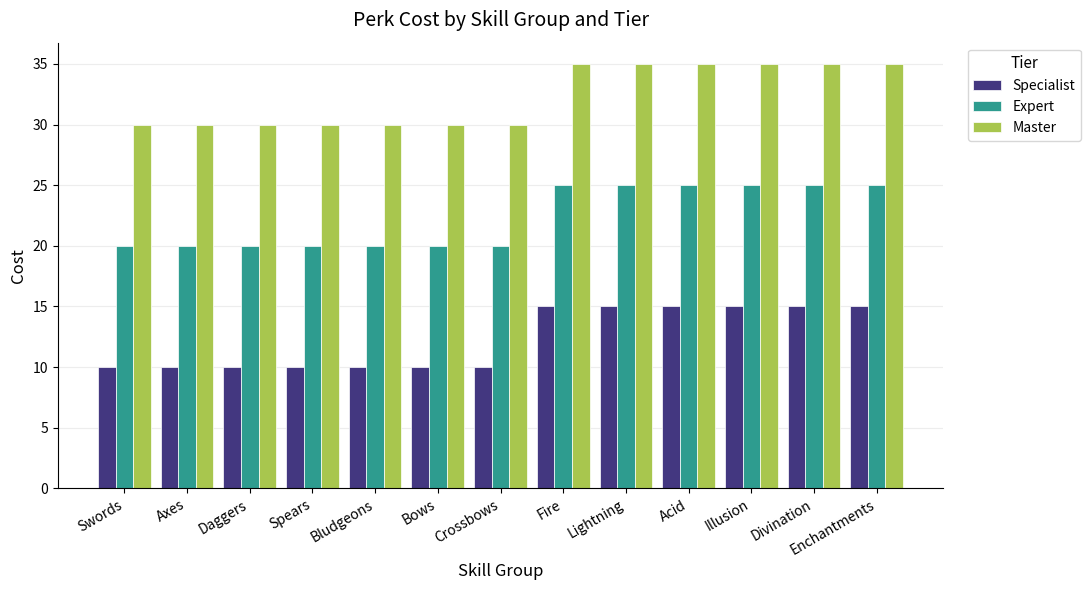

True or false: Expert has a value of 32 at Spears.

False